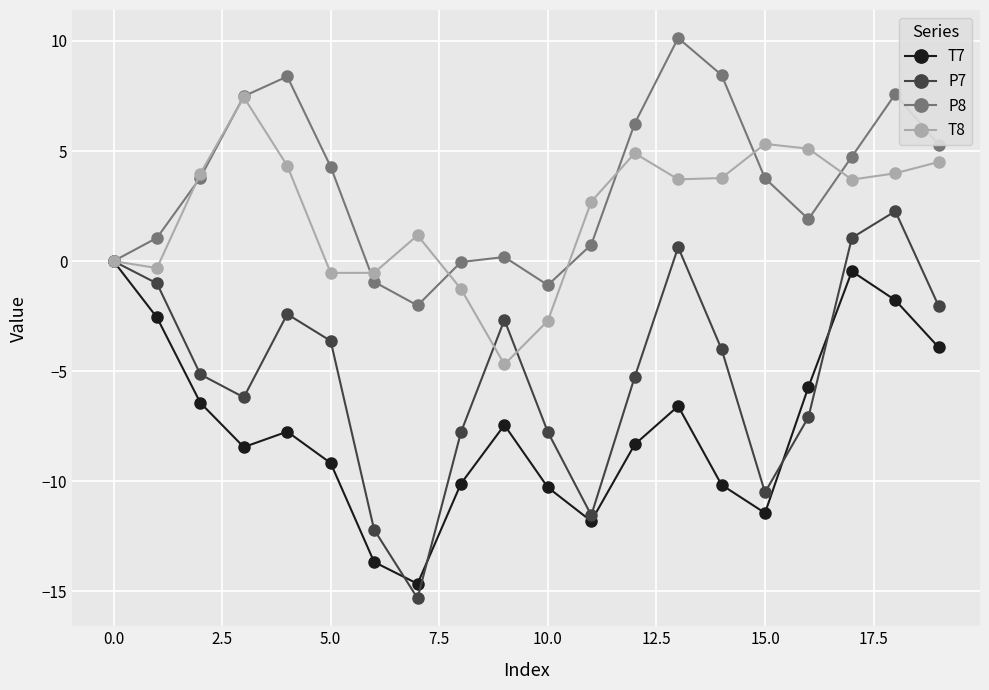

How many interior local peaks does the P7 series have?

4